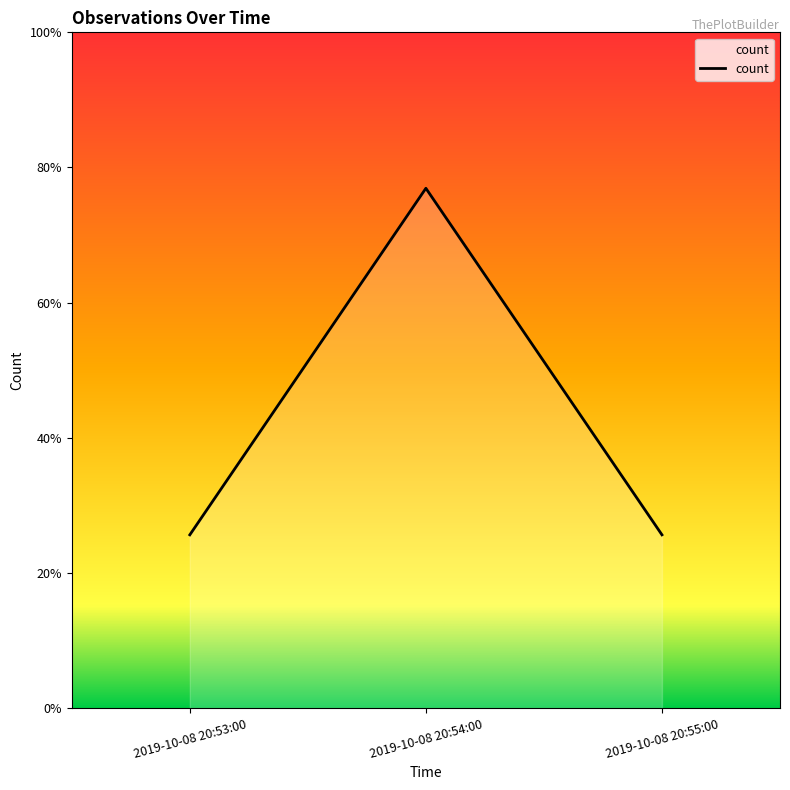

Does the chart display data point markers on the line(s)?

No